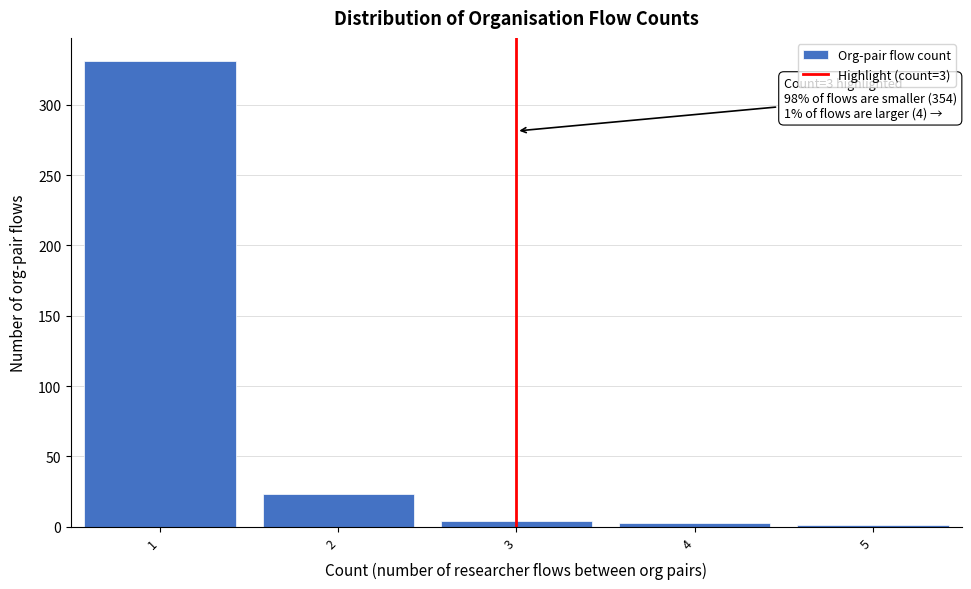

What is the sum of all values?

362